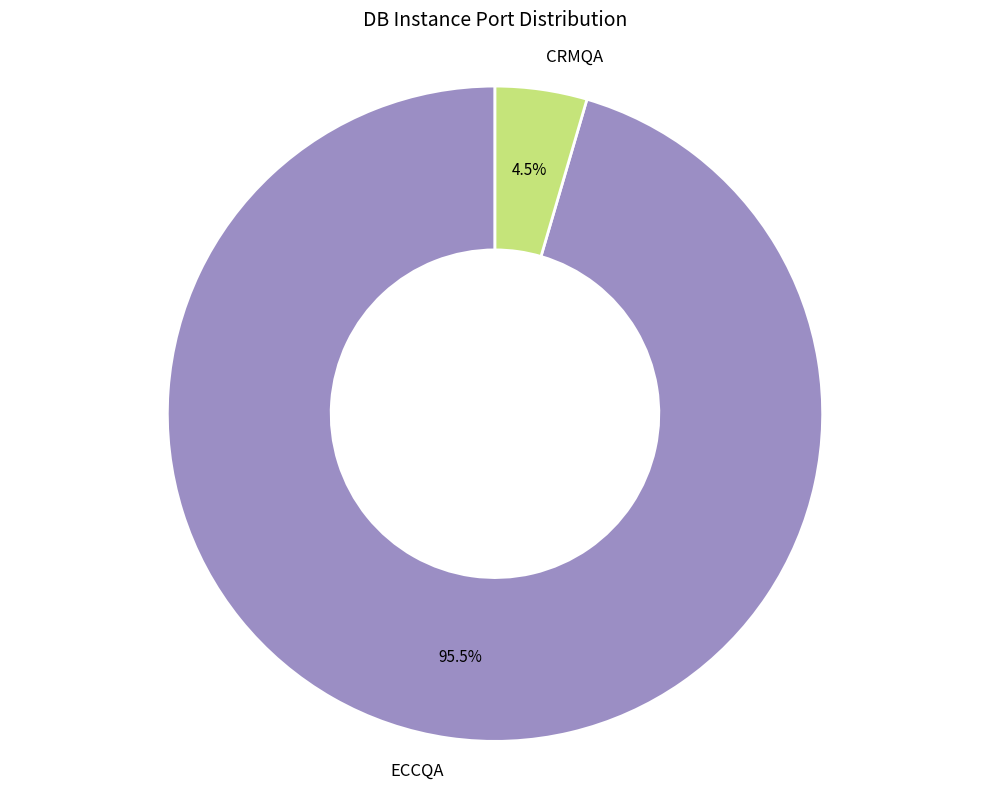

Rank the categories by value from lowest to highest.

CRMQA, ECCQA